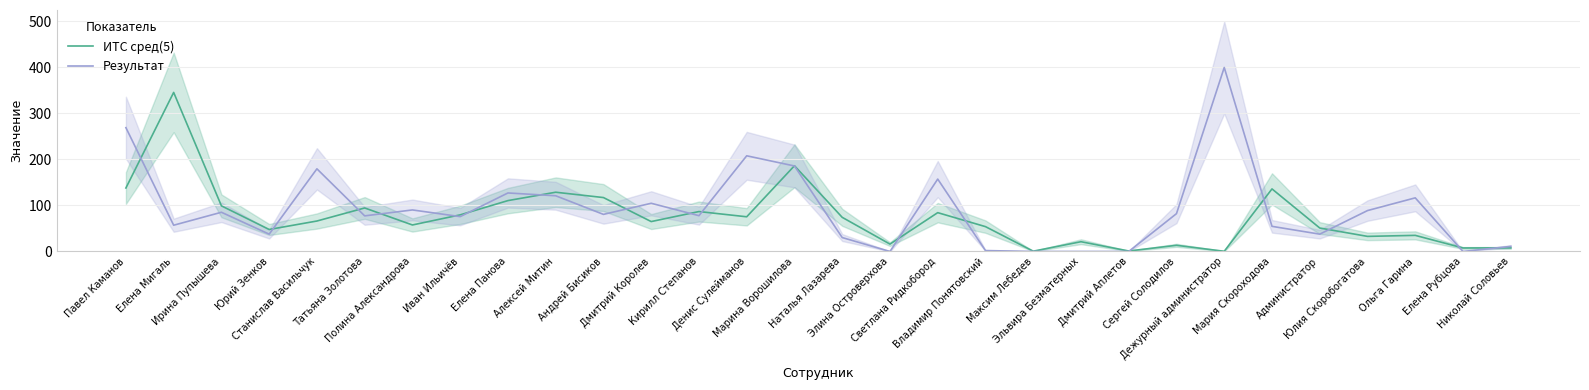

After their last crossing, which series has the higher values: ИТС сред(5) or Результат?

Результат